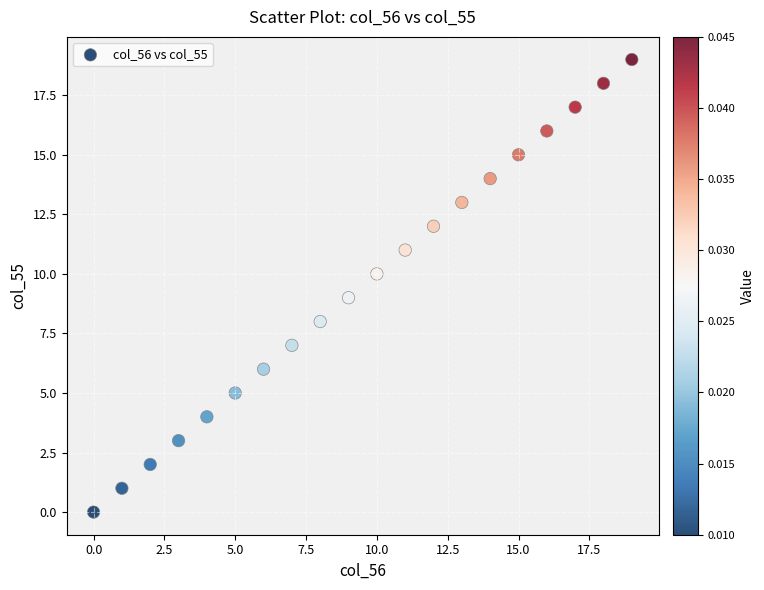

What is the range of Y values (max minus min)?

19